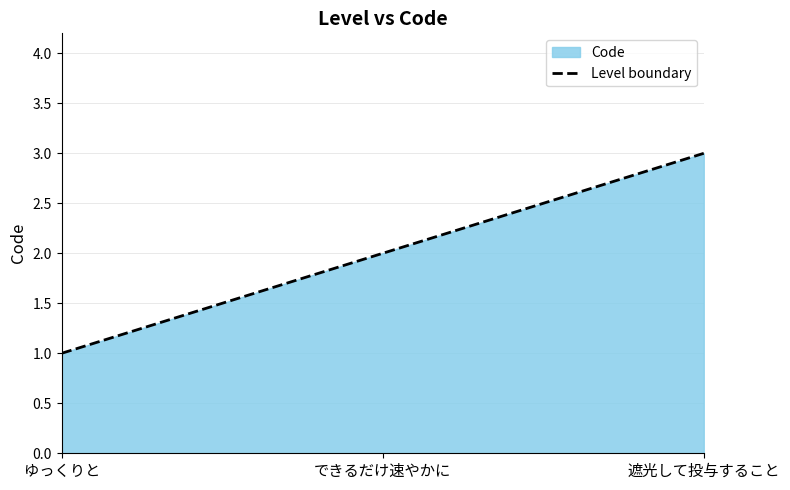

True or false: the data shows 4 at 遮光して投与すること.

False